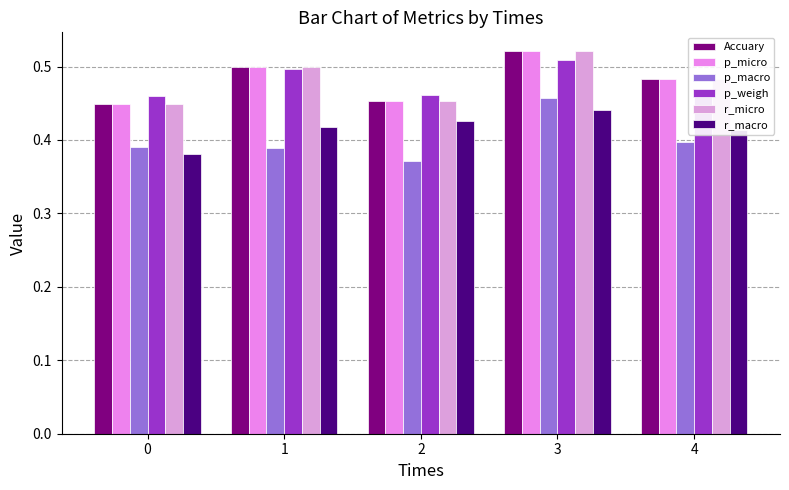

Reading left to right, list all the values displayed in this chart.

Accuary: 0=0.4	1=0.5	2=0.5	3=0.5	4=0.5
p_micro: 0=0.4	1=0.5	2=0.5	3=0.5	4=0.5
p_macro: 0=0.4	1=0.4	2=0.4	3=0.5	4=0.4
p_weigh: 0=0.5	1=0.5	2=0.5	3=0.5	4=0.5
r_micro: 0=0.4	1=0.5	2=0.5	3=0.5	4=0.5
r_macro: 0=0.4	1=0.4	2=0.4	3=0.4	4=0.4